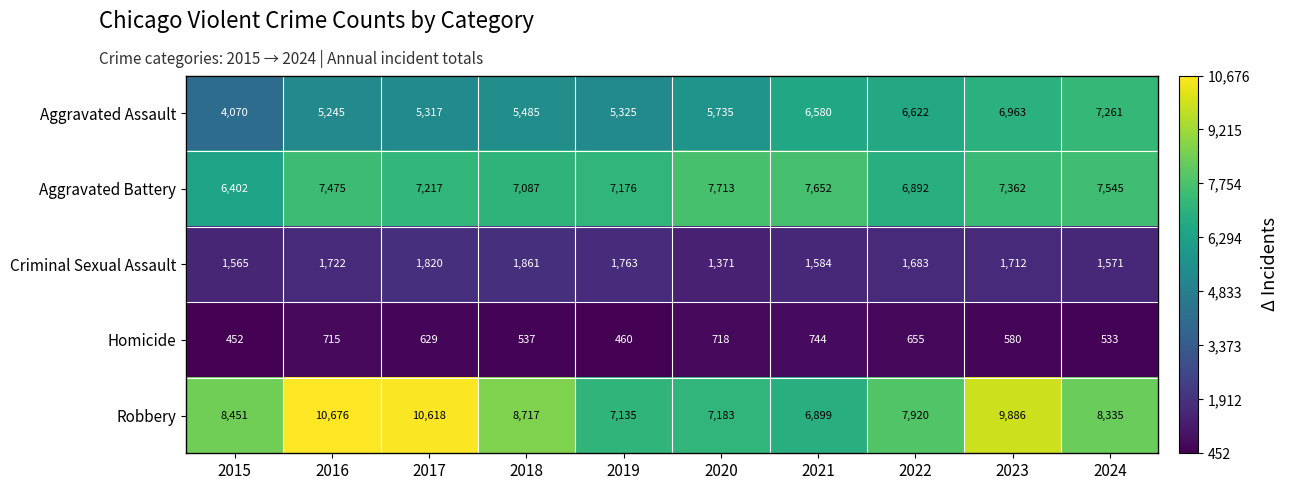

True or false: Homicide has a value of 533 at 2024.

True